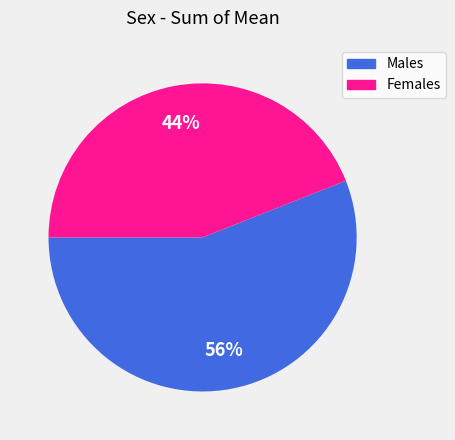

To the nearest percent, what is the difference between the largest and smallest slice percentages?

12%